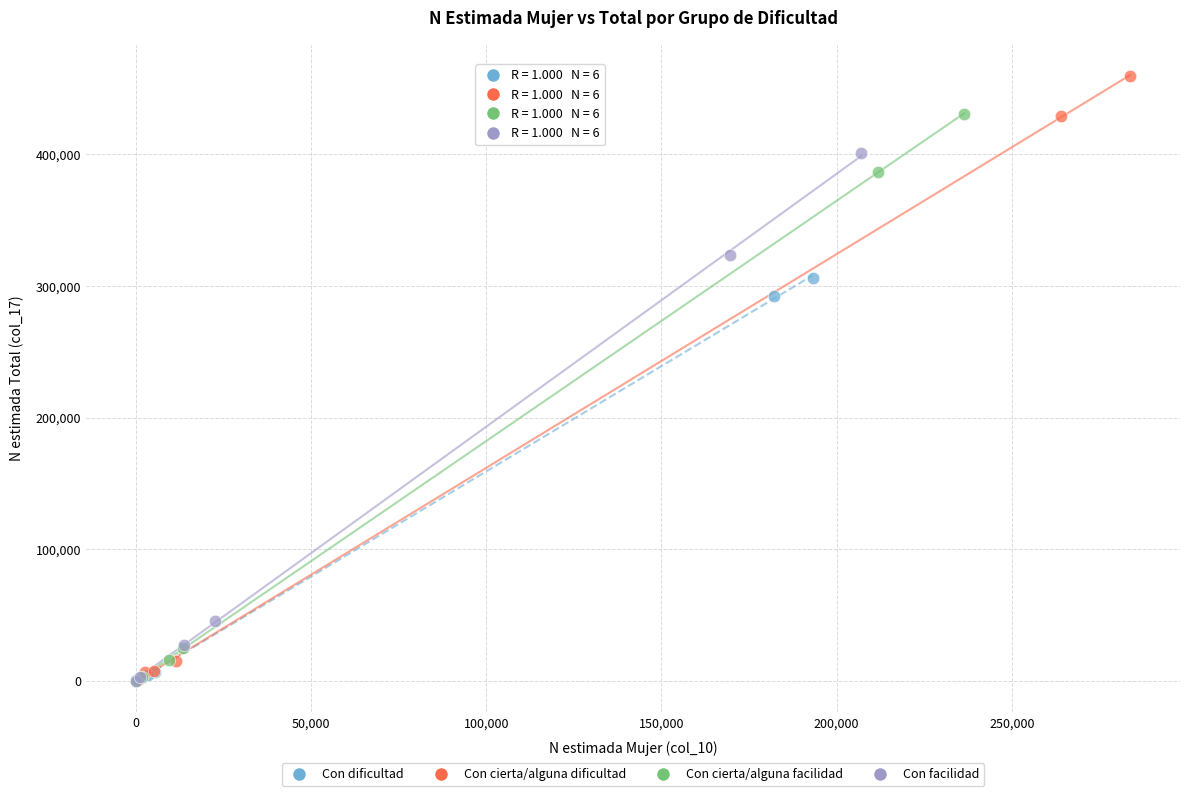

Which series reaches the maximum Y coordinate?

Con cierta/alguna dificultad